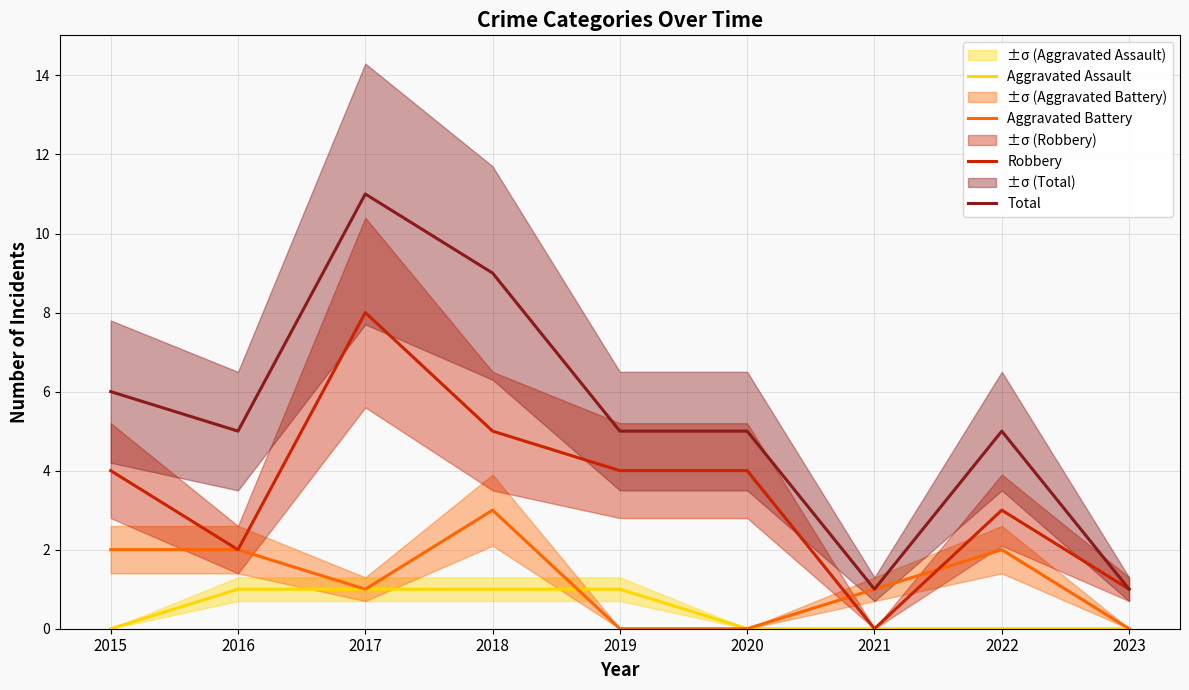

List the series in order of their peak value, lowest first.

Aggravated Assault, Aggravated Battery, Robbery, Total